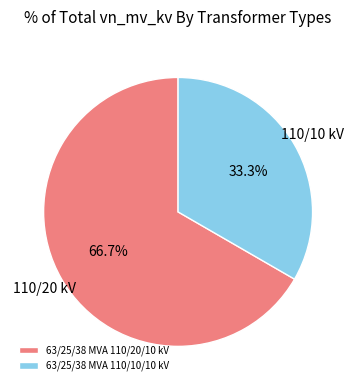

How many slices are in this pie chart?

2